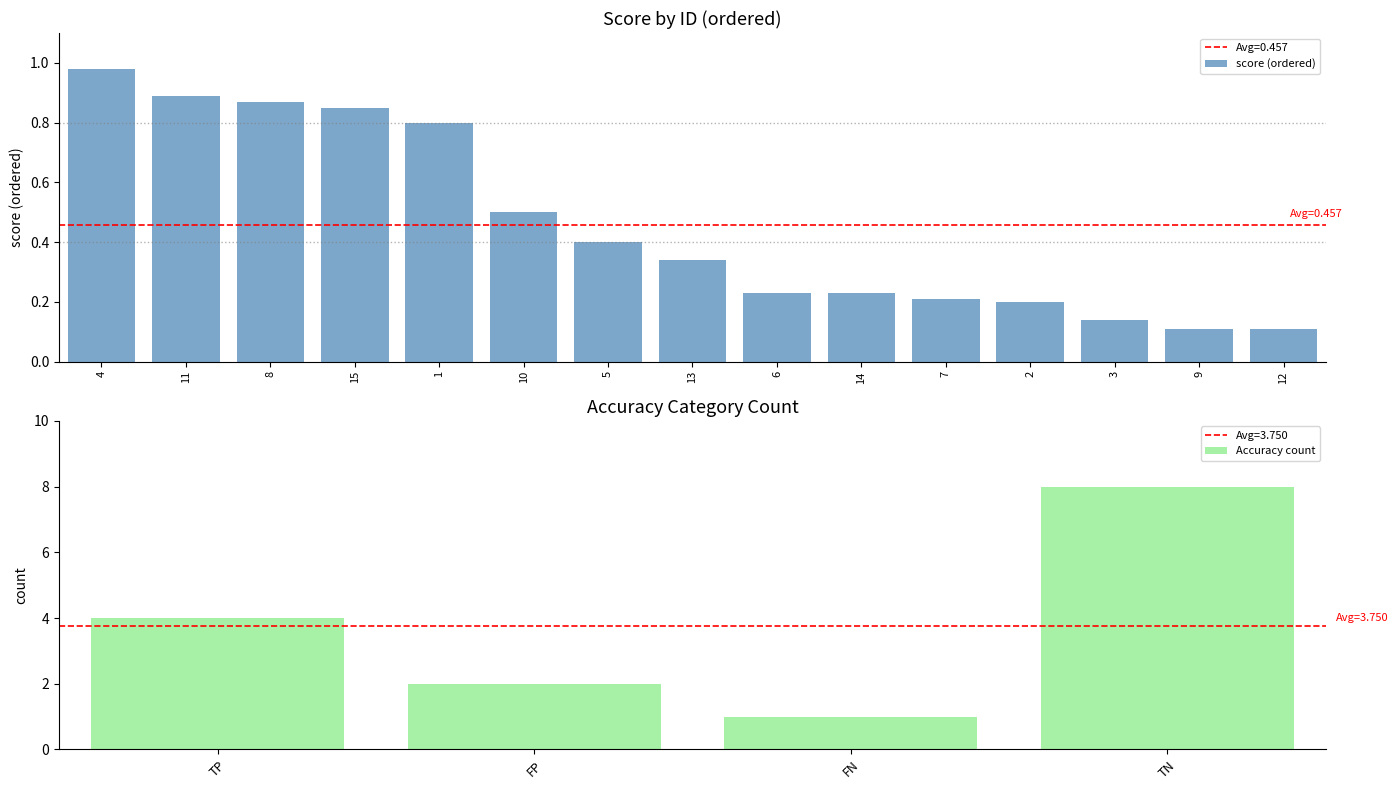

Is it true that the value at 15 is 1.4?

False